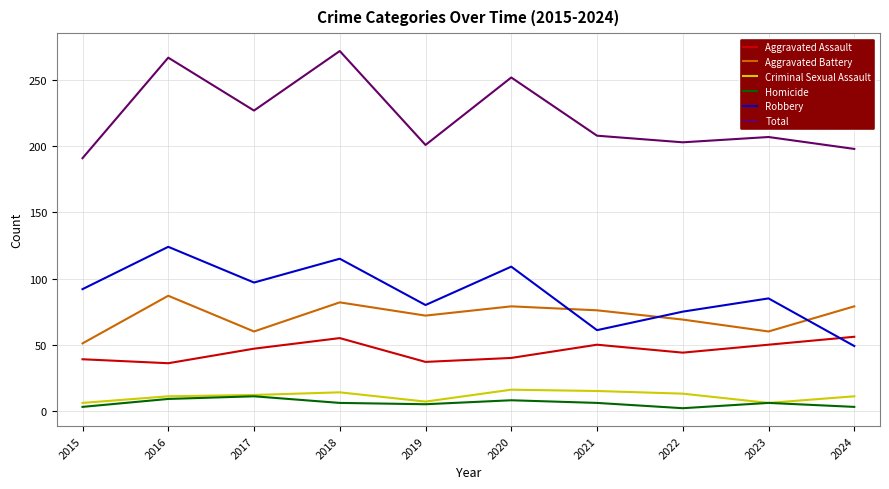

Between which two adjacent categories do Robbery and Aggravated Battery first intersect?

2020 and 2021